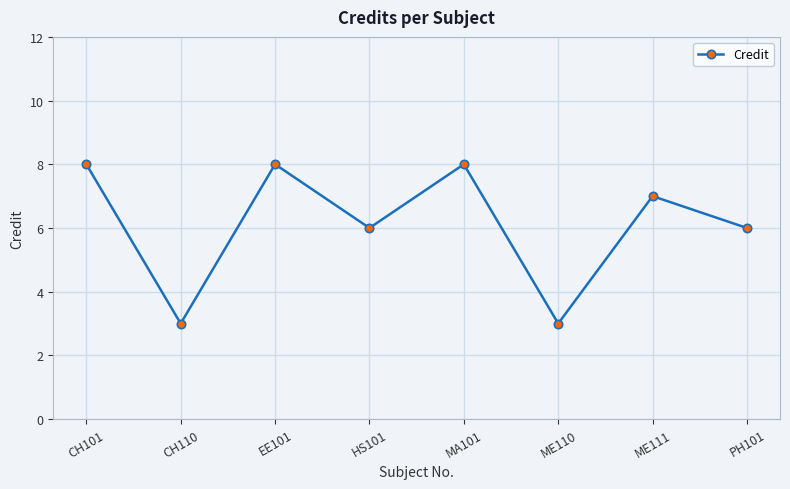

Between HS101 and CH101, which is larger?

CH101